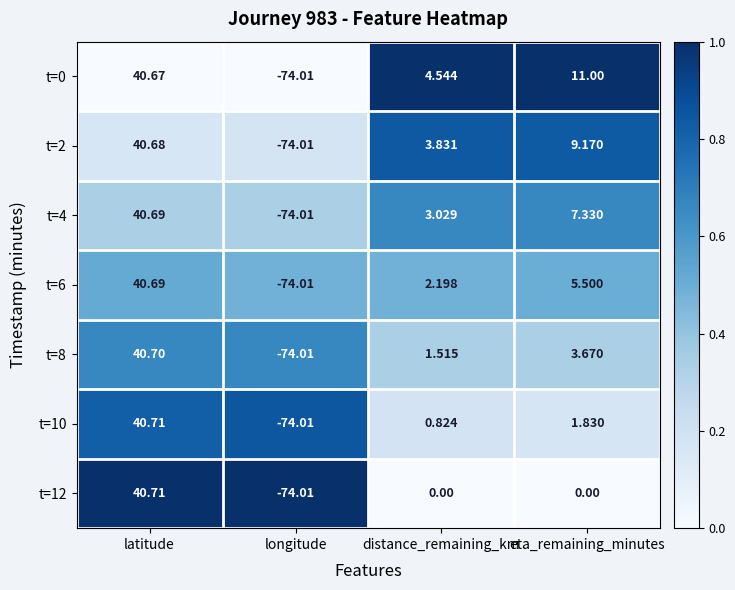

Which label corresponds to the largest value in the chart?

latitude